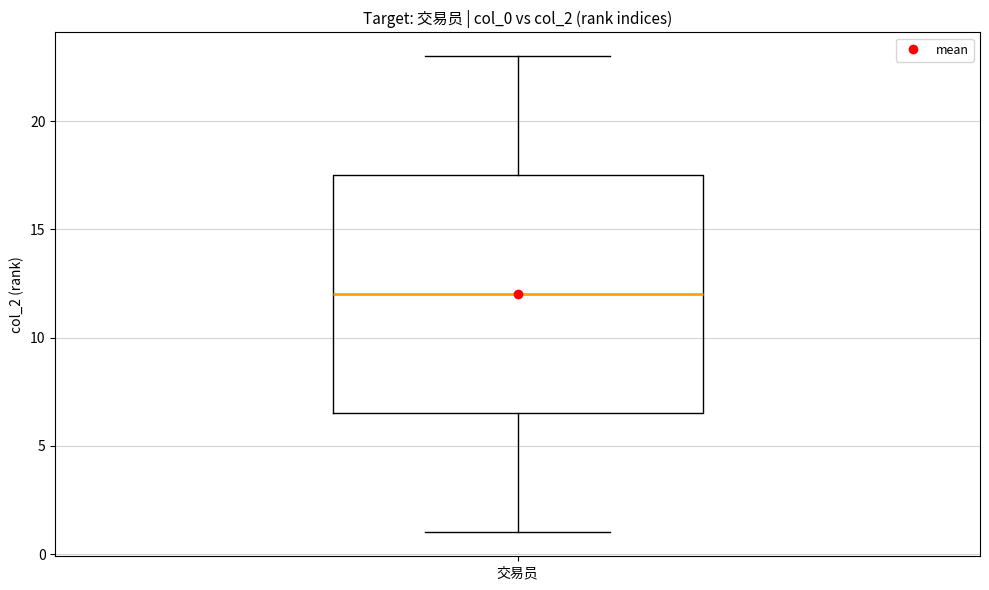

Where does the upper whisker of the box for 交易员 end on the y-axis? The values are not printed on the chart, so give them approximately, as read against the axis.

23.0